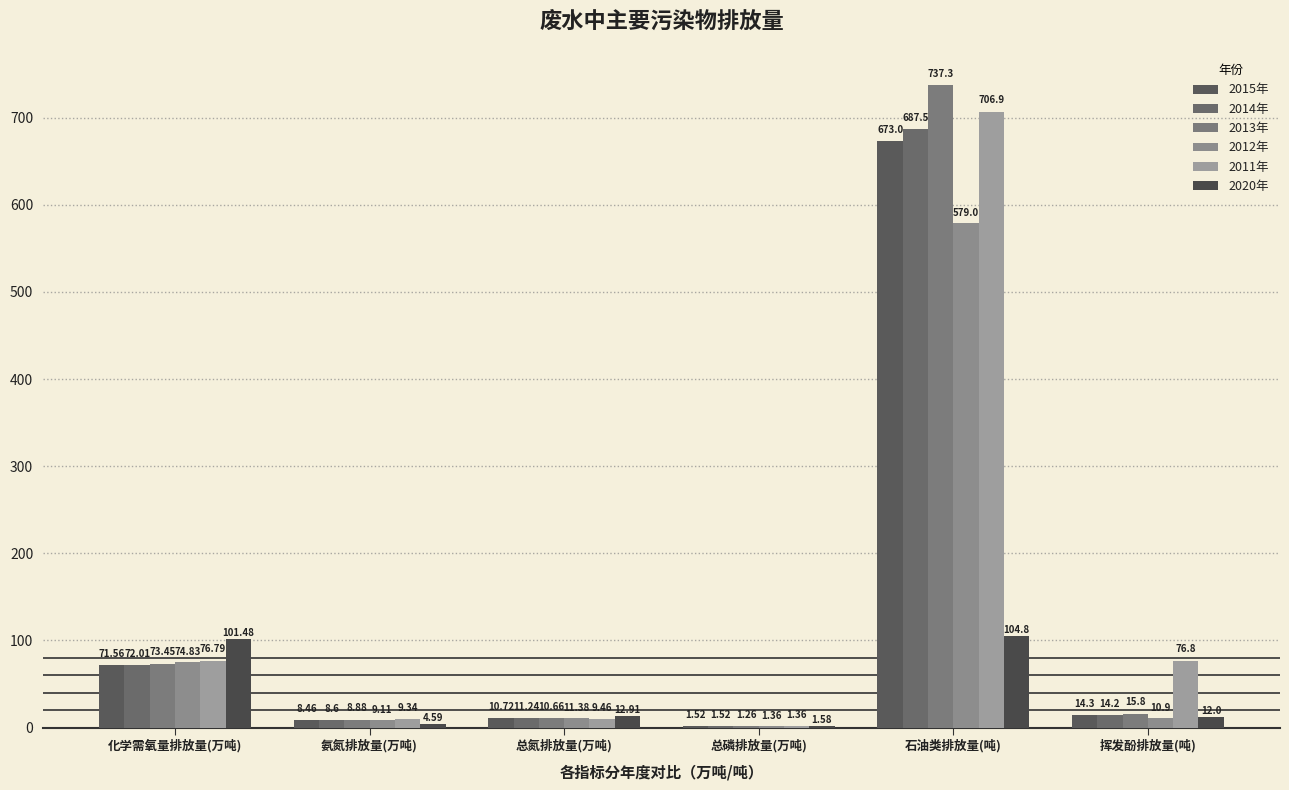

Are the bars horizontal?

No